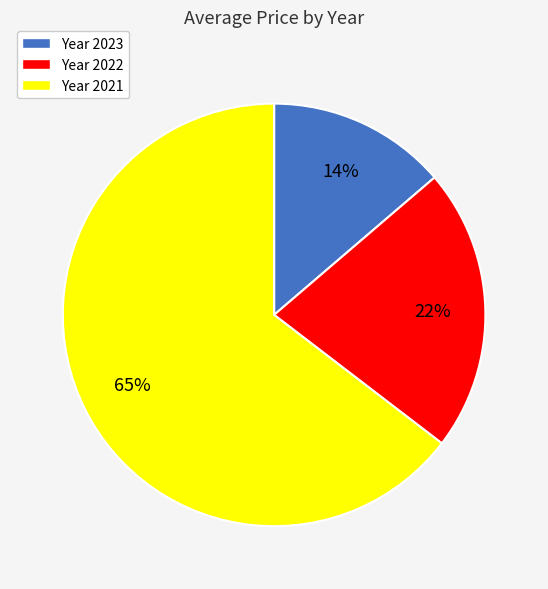

Does any single category account for the majority?

Yes